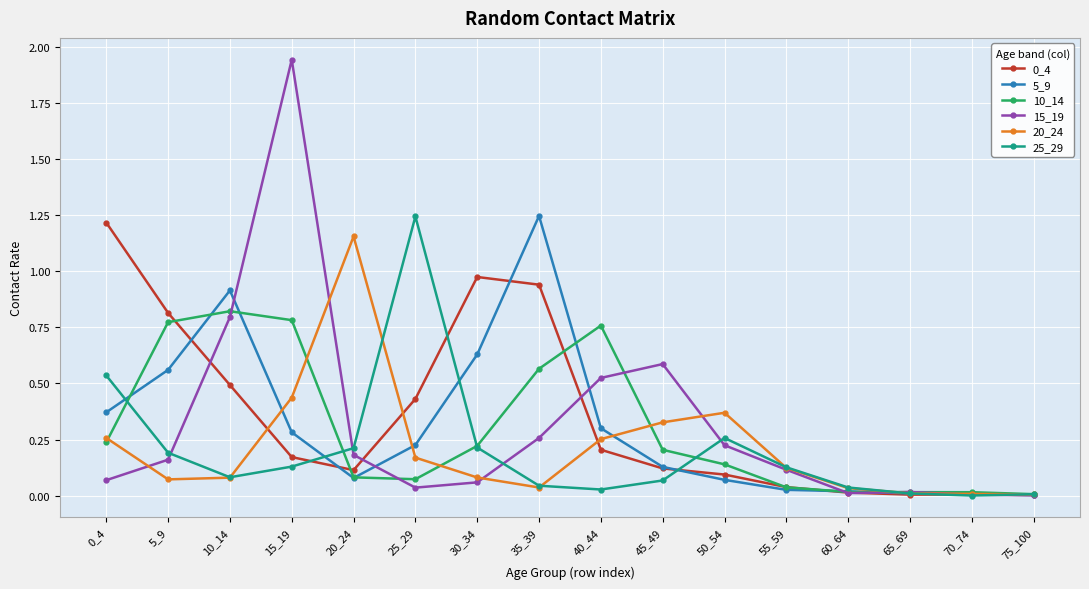

The 0_4 series shows 0.5 at 10_14. True or false?

True